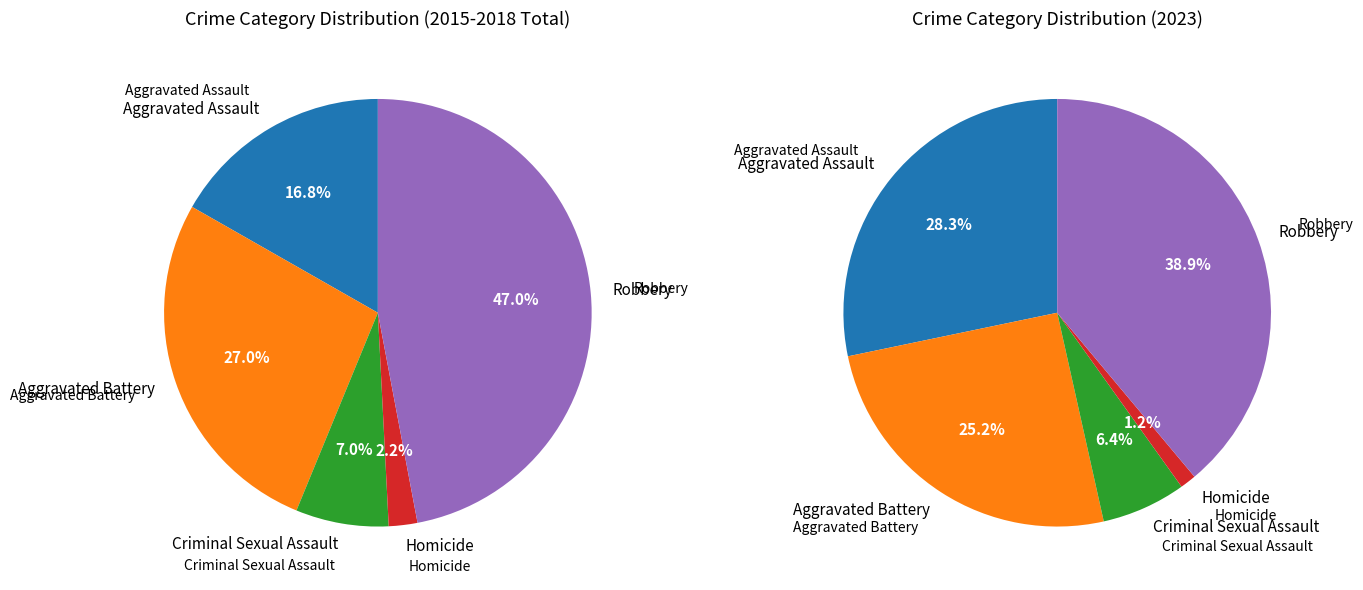

To the nearest percent, what portion does Criminal Sexual Assault represent?

7%